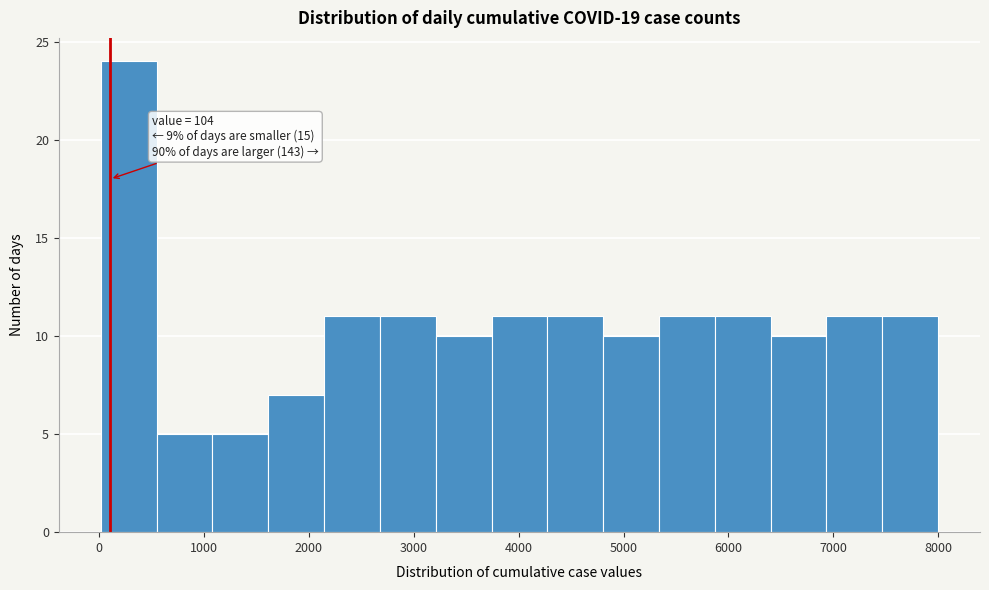

Over which range of the x-axis is the bar tallest?

0 to 500